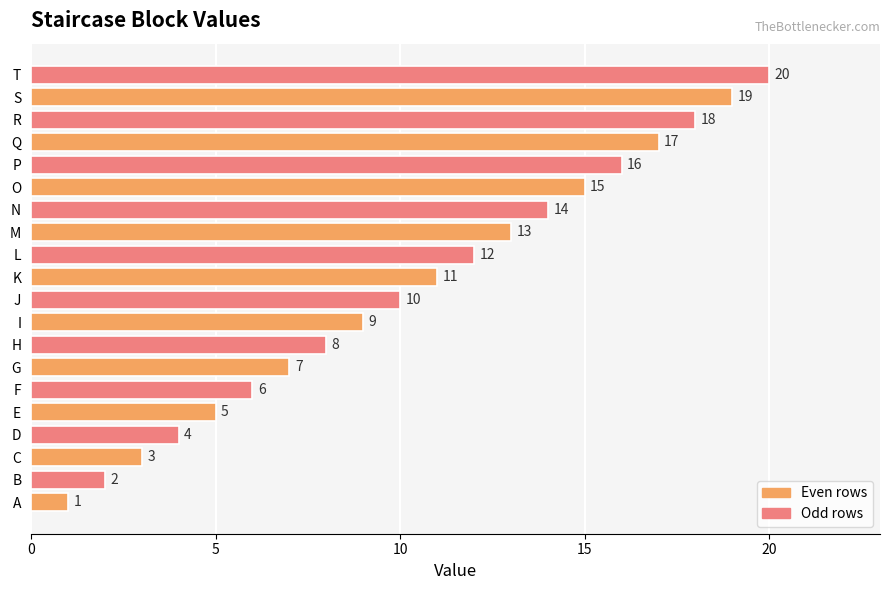

The chart shows a value of 7 at G. True or false?

True